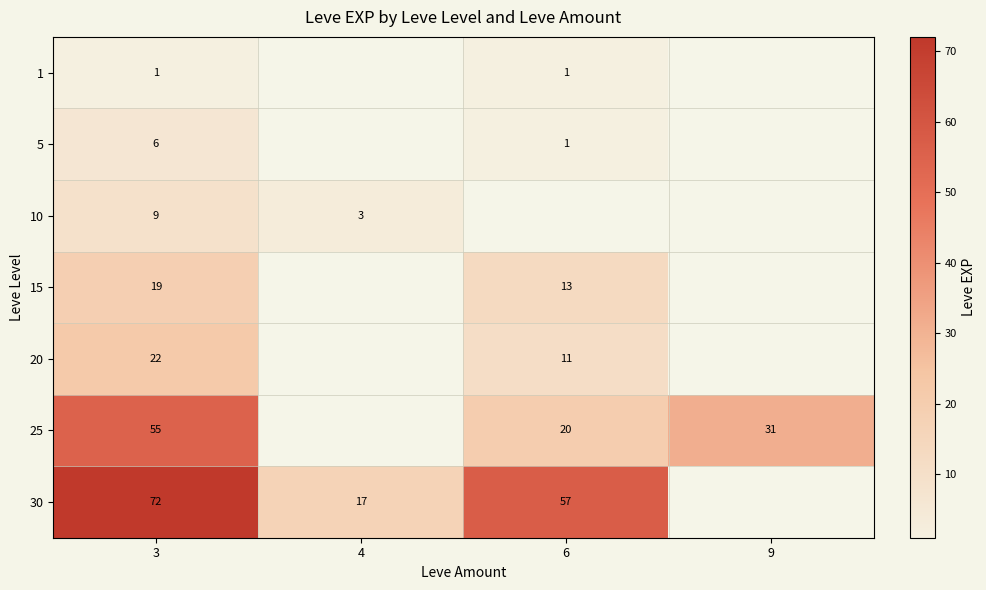

What is the greatest value displayed?

72.0